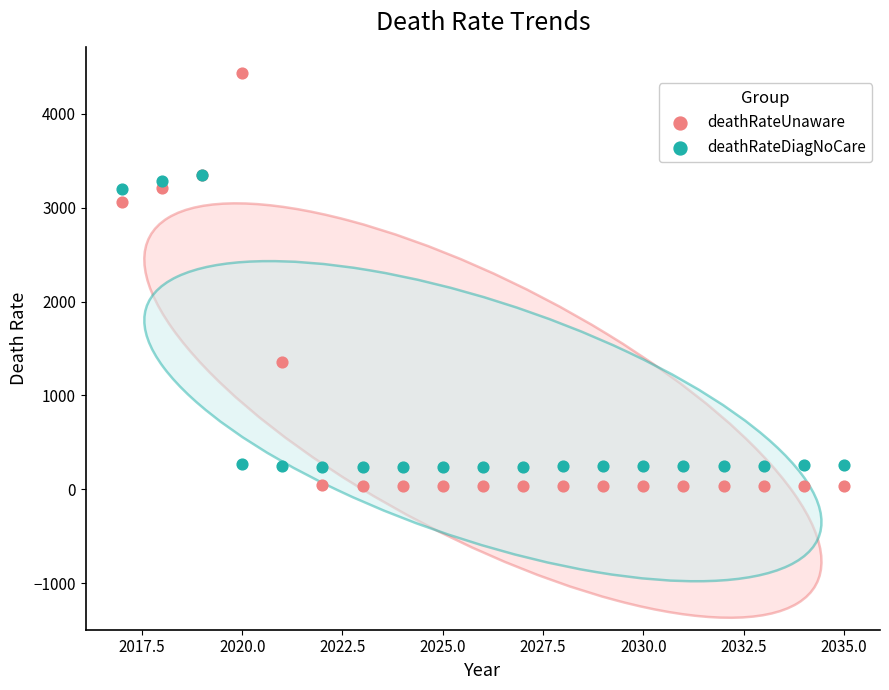

What are all the series names shown in the legend?

deathRateUnaware, deathRateDiagNoCare